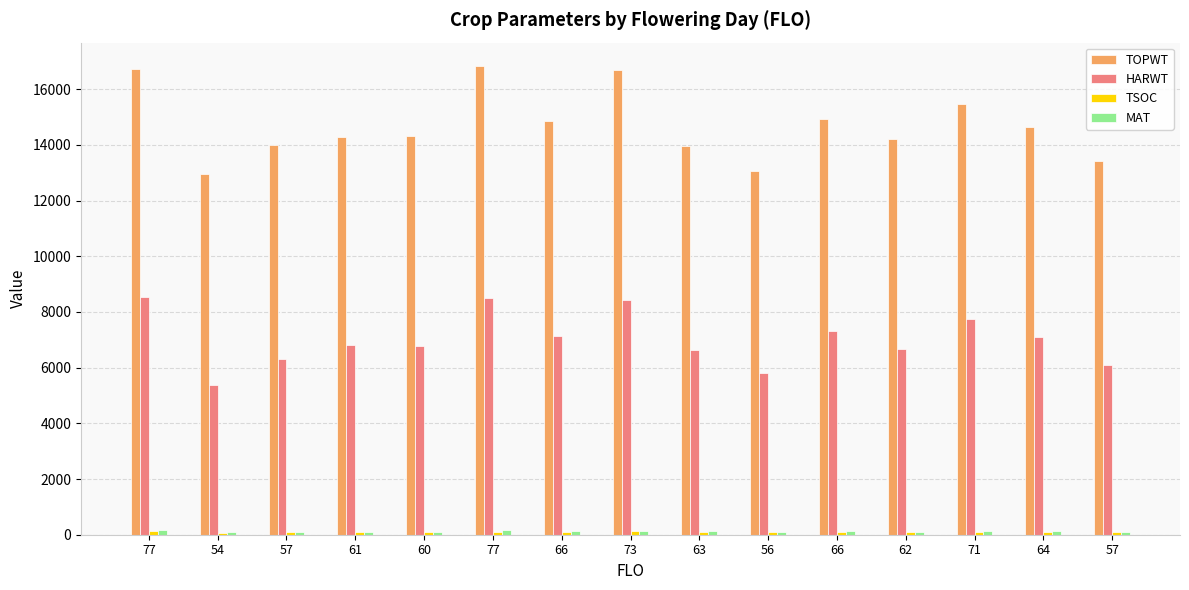

How many series are shown in this chart?

4